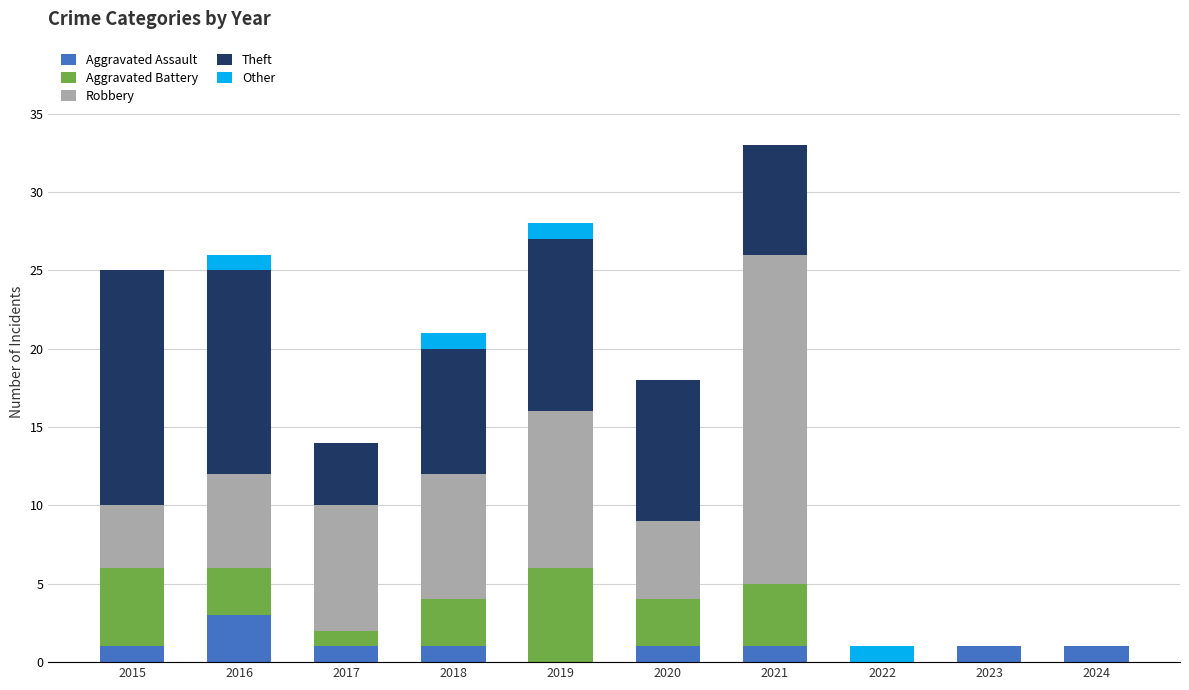

What is the total value across all series at 2021?

33